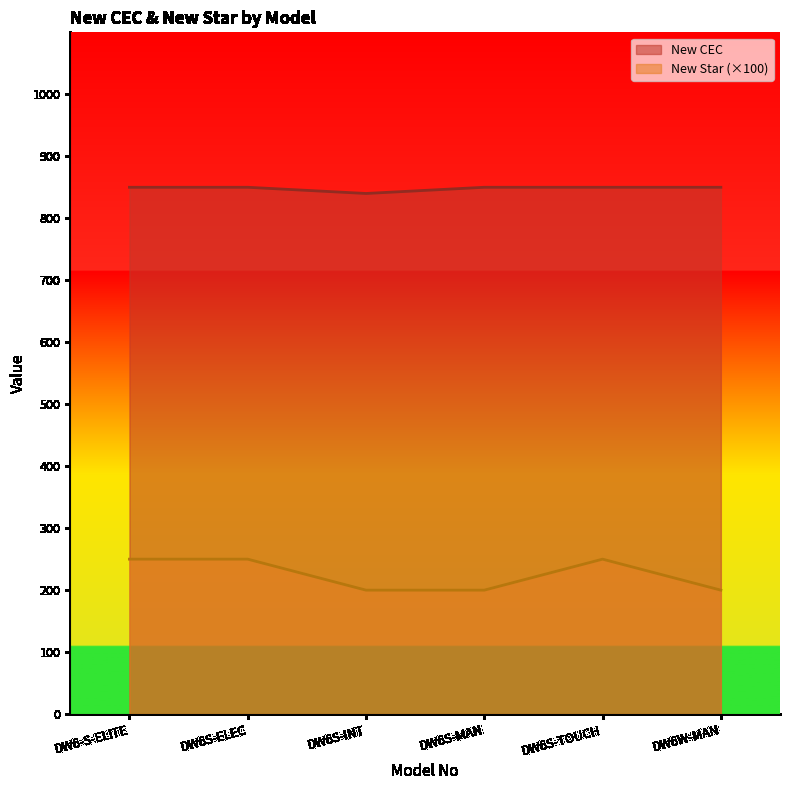

What are all the series names shown in the legend?

New CEC, New Star (×100)